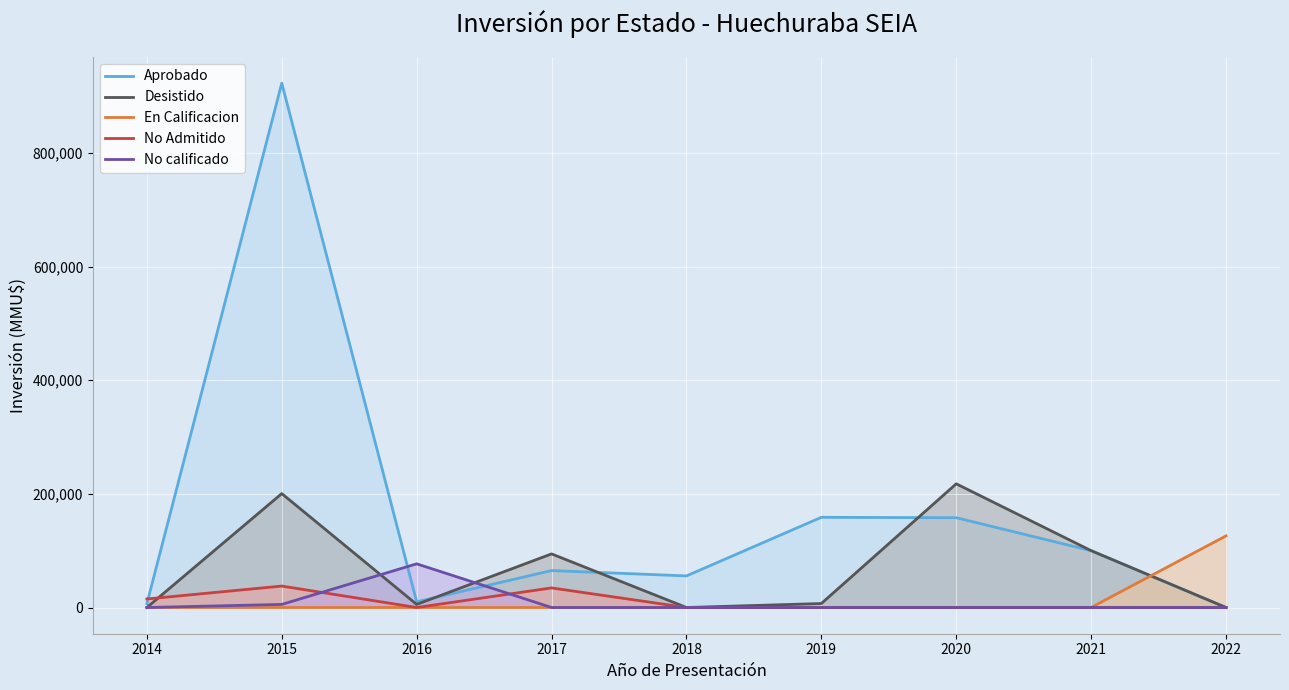

At which category is the sum across all series the highest?

2015